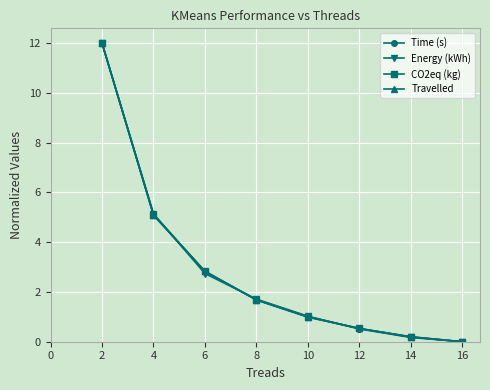

What is the greatest value displayed?

12.0